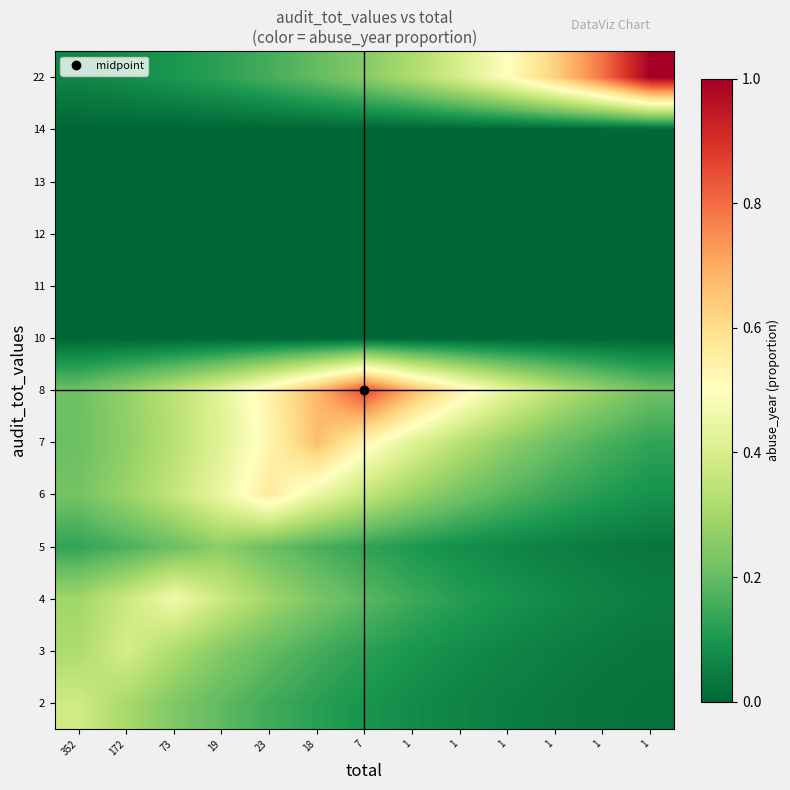

Reading left to right, what are all the values shown in this chart?

2: 352=0.4	172=0.3	73=0.2	19=0.2	23=0.2	18=0.1	7=0.1	1=0.1	1=0.1	1=0.0	1=0.0	1=0.0	1=0.0
3: 352=0.3	172=0.4	73=0.3	19=0.2	23=0.2	18=0.2	7=0.1	1=0.1	1=0.1	1=0.1	1=0.0	1=0.0	1=0.0
4: 352=0.3	172=0.4	73=0.5	19=0.4	23=0.3	18=0.2	7=0.2	1=0.1	1=0.1	1=0.1	1=0.1	1=0.1	1=0.0
5: 352=0.1	172=0.2	73=0.2	19=0.3	23=0.2	18=0.2	7=0.1	1=0.1	1=0.1	1=0.1	1=0.1	1=0.0	1=0.0
6: 352=0.2	172=0.3	73=0.4	19=0.4	23=0.6	18=0.4	7=0.4	1=0.3	1=0.2	1=0.2	1=0.1	1=0.1	1=0.1
7: 352=0.2	172=0.3	73=0.3	19=0.4	23=0.5	18=0.7	7=0.5	1=0.4	1=0.3	1=0.3	1=0.2	1=0.2	1=0.1
8: 352=0.2	172=0.3	73=0.3	19=0.4	23=0.5	18=0.7	7=0.9	1=0.7	1=0.5	1=0.4	1=0.3	1=0.3	1=0.2
10: 352=0.0	172=0.0	73=0.0	19=0.0	23=0.0	18=0.0	7=0.0	1=0.0	1=0.0	1=0.0	1=0.0	1=0.0	1=0.0
11: 352=0.0	172=0.0	73=0.0	19=0.0	23=0.0	18=0.0	7=0.0	1=0.0	1=0.0	1=0.0	1=0.0	1=0.0	1=0.0
12: 352=0.0	172=0.0	73=0.0	19=0.0	23=0.0	18=0.0	7=0.0	1=0.0	1=0.0	1=0.0	1=0.0	1=0.0	1=0.0
13: 352=0.0	172=0.0	73=0.0	19=0.0	23=0.0	18=0.0	7=0.0	1=0.0	1=0.0	1=0.0	1=0.0	1=0.0	1=0.0
14: 352=0.0	172=0.0	73=0.0	19=0.0	23=0.0	18=0.0	7=0.0	1=0.0	1=0.0	1=0.0	1=0.0	1=0.0	1=0.0
22: 352=0.1	172=0.1	73=0.1	19=0.1	23=0.2	18=0.2	7=0.3	1=0.3	1=0.4	1=0.5	1=0.6	1=0.8	1=1.0